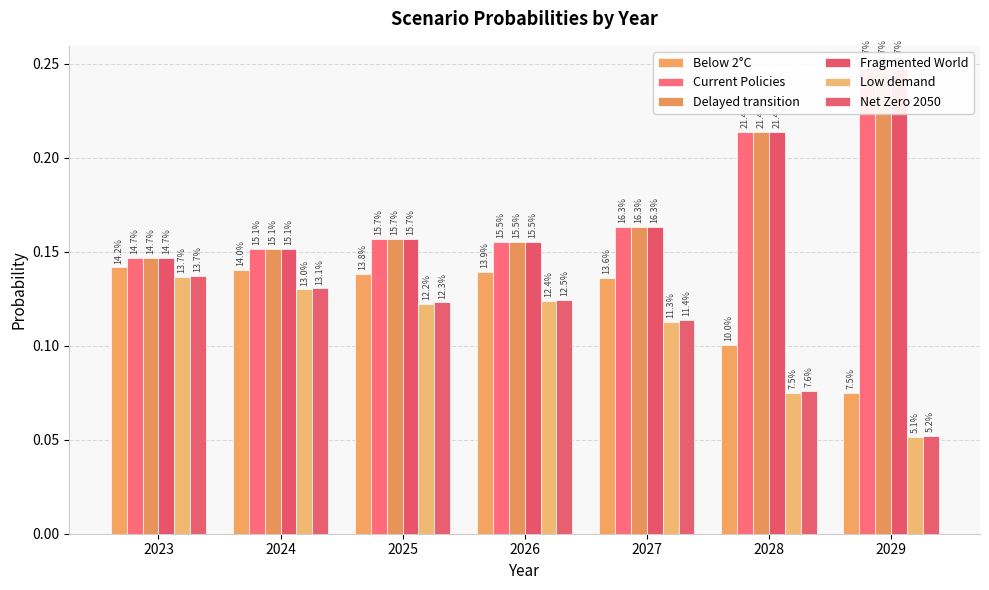

Between 2025 and 2028, which is larger?

2025